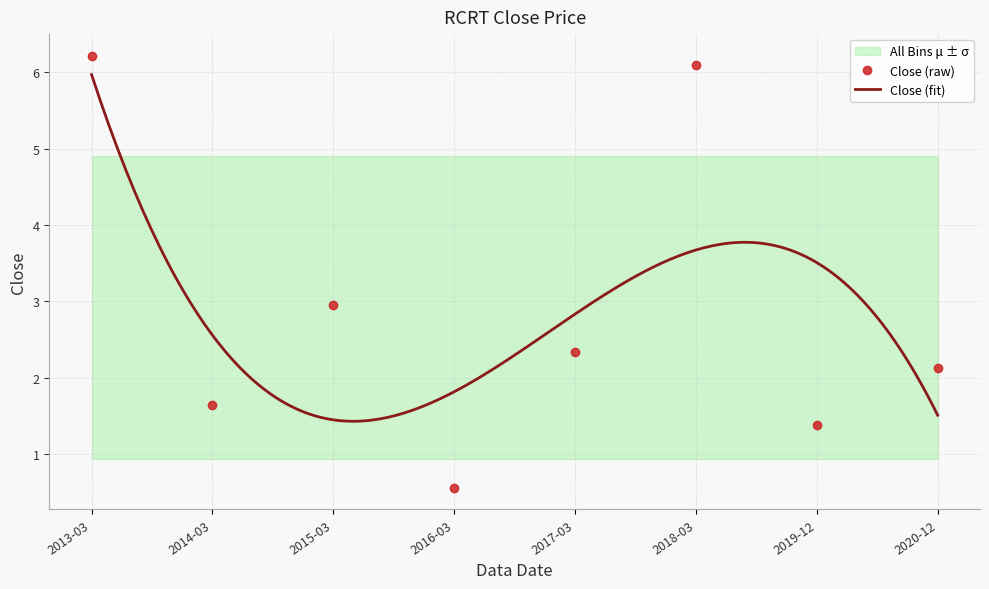

At which label does the data first exceed 2?

2013-03